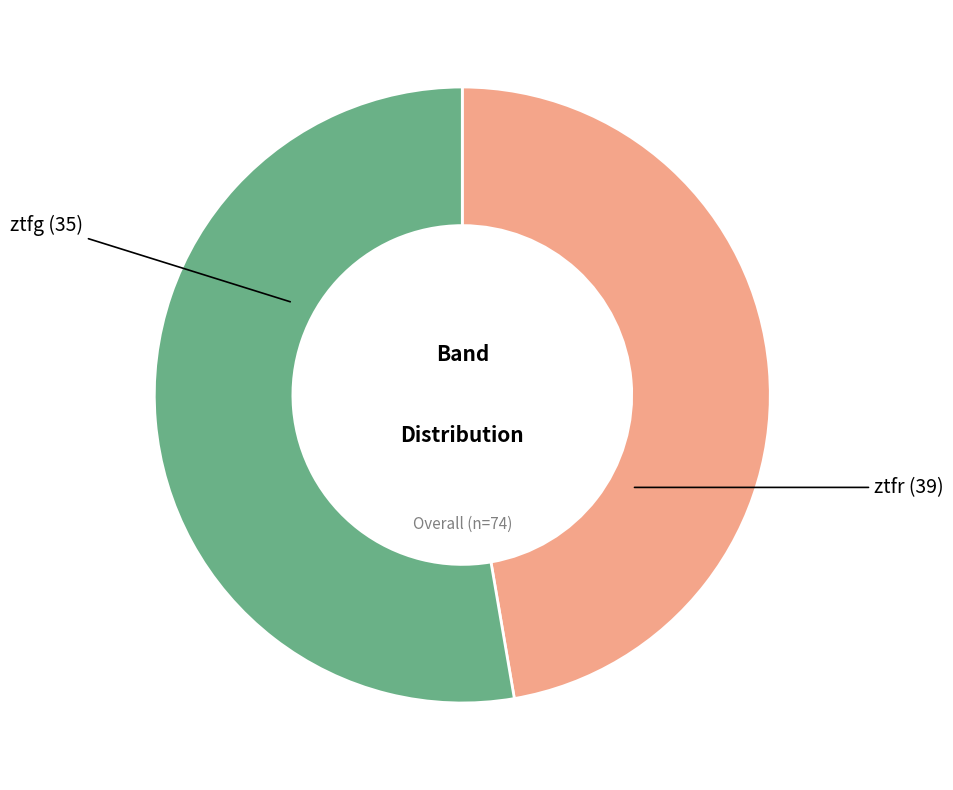

Does any single category account for the majority?

Yes